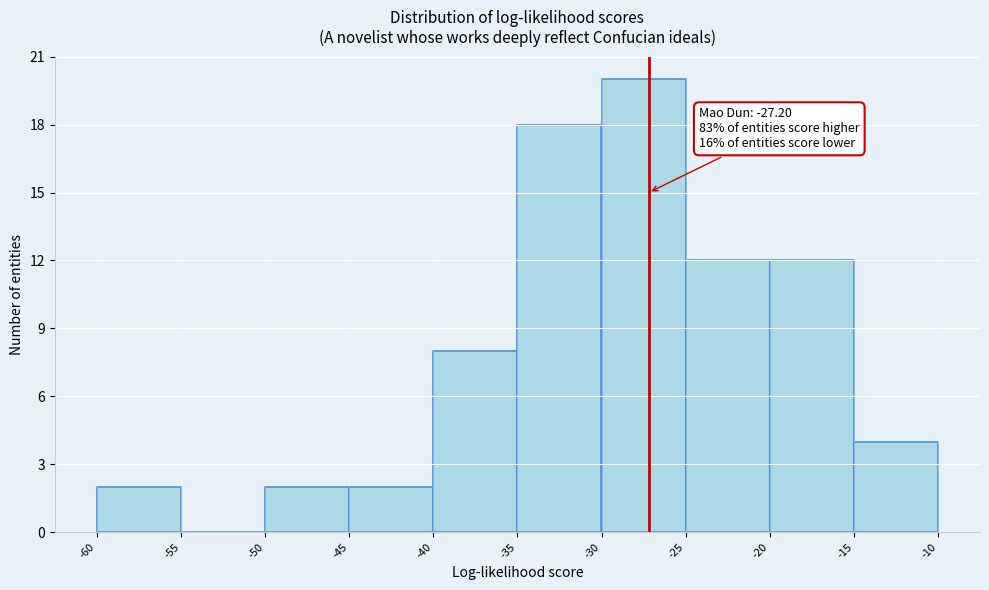

Which range on the x-axis has the tallest bar?

-30 to -25